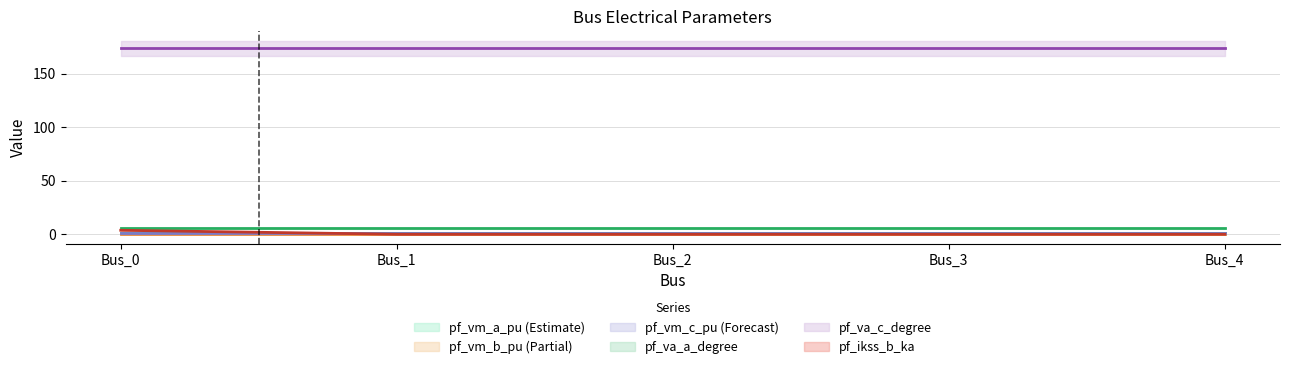

The value of pf_va_a_degree at Bus_0 is 5.8. True or false?

True